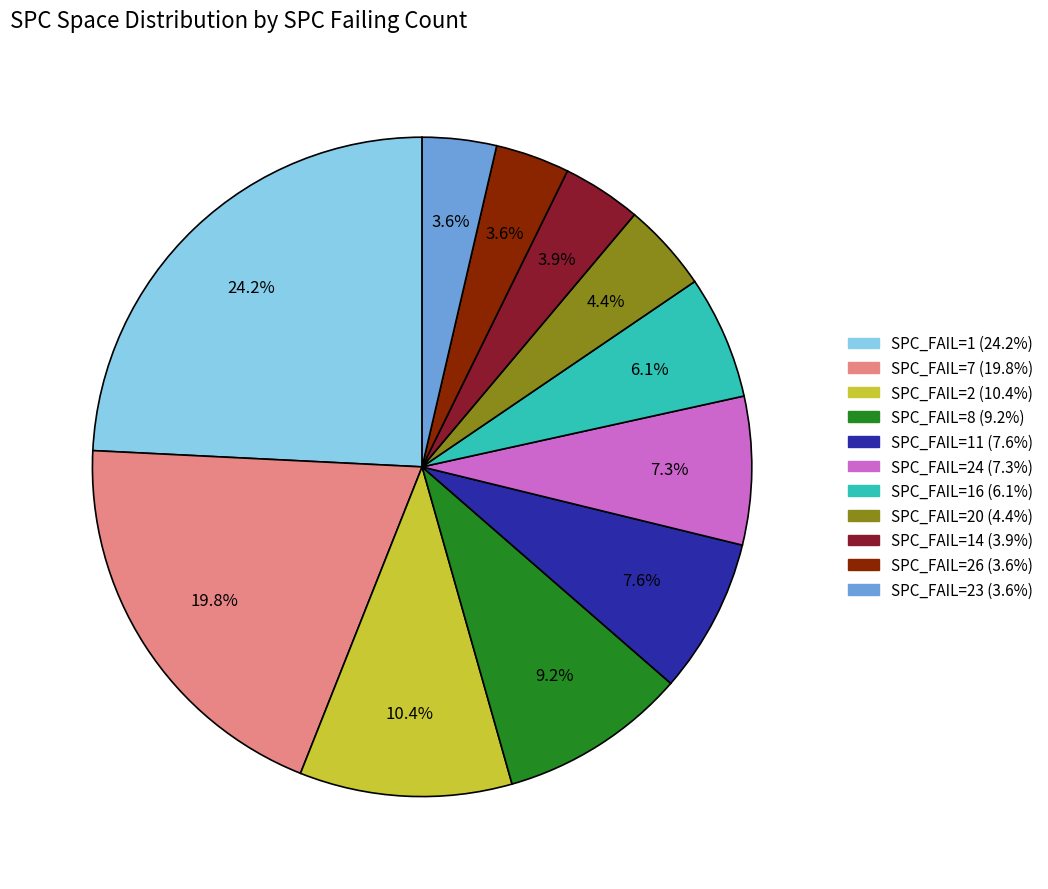

Is there a majority slice in this chart?

No